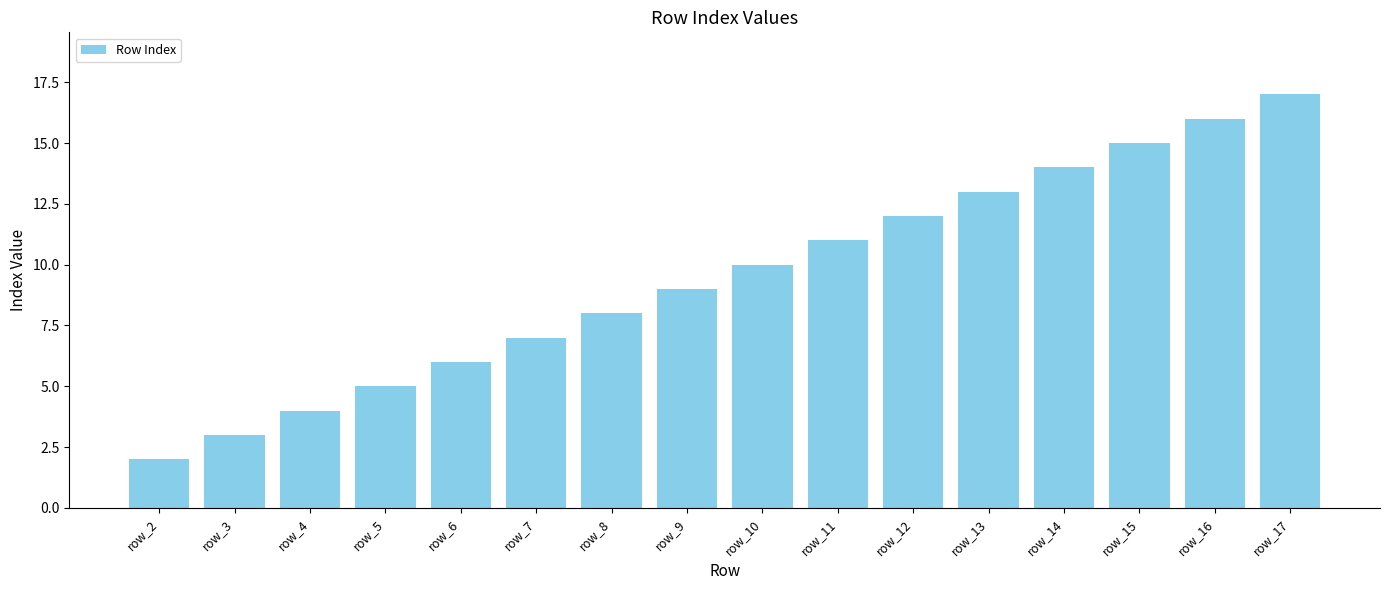

True or false: the data shows 21 at row_13.

False